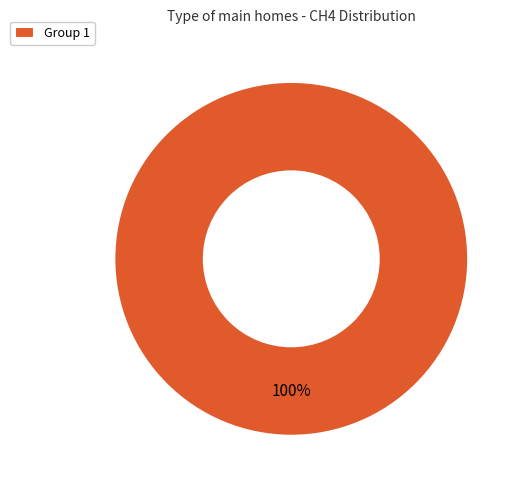

To the nearest percent, what percentage of the pie is Group 1?

100%